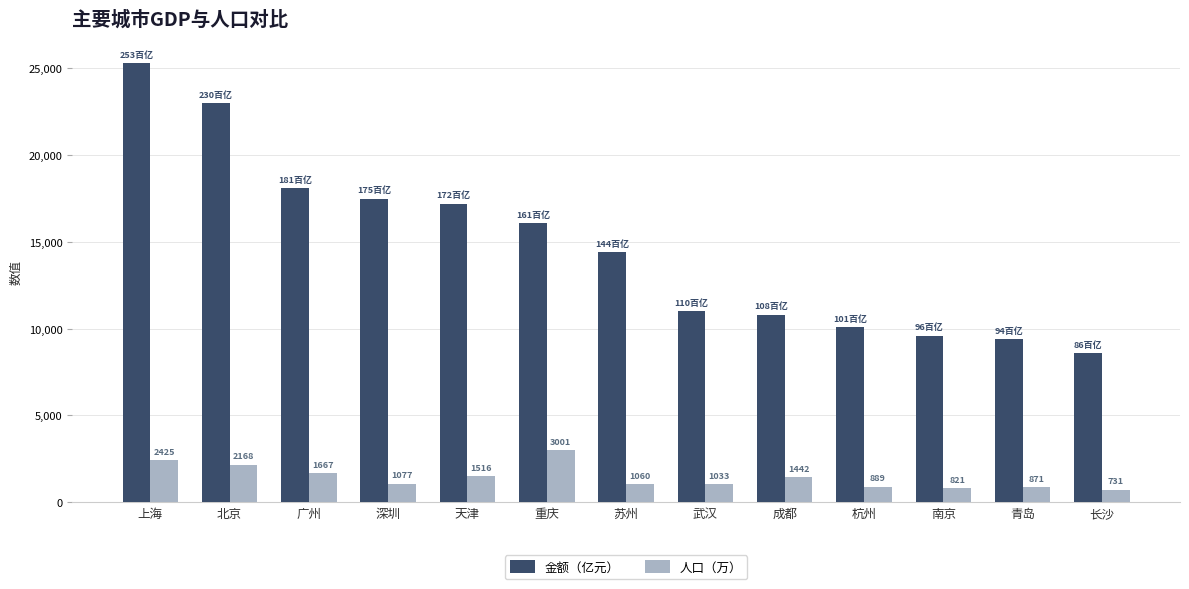

What are all the series names shown in the legend?

金额（亿元）, 人口（万）